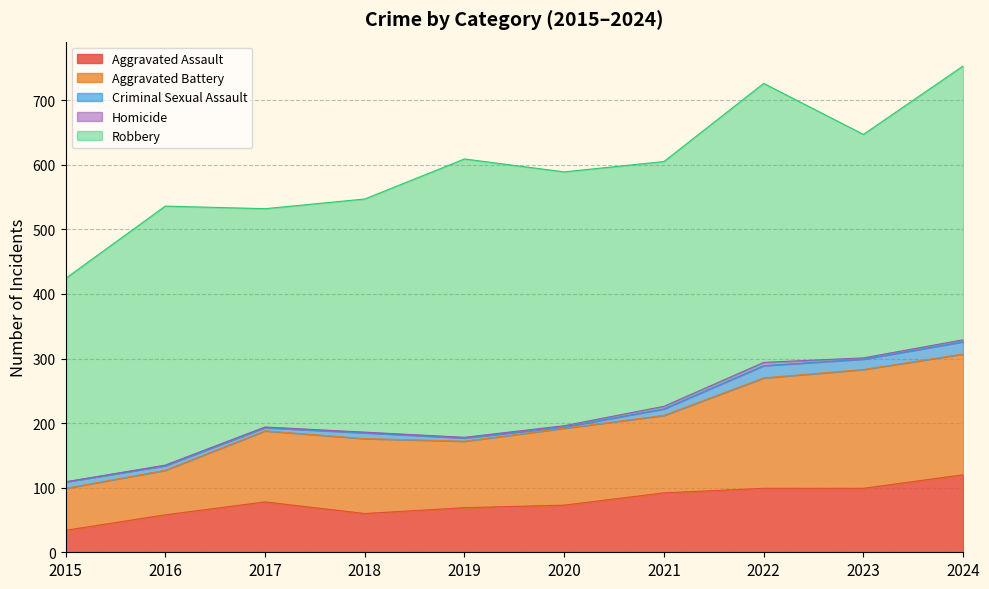

How many Criminal Sexual Assault values are between 5 and 16?

7